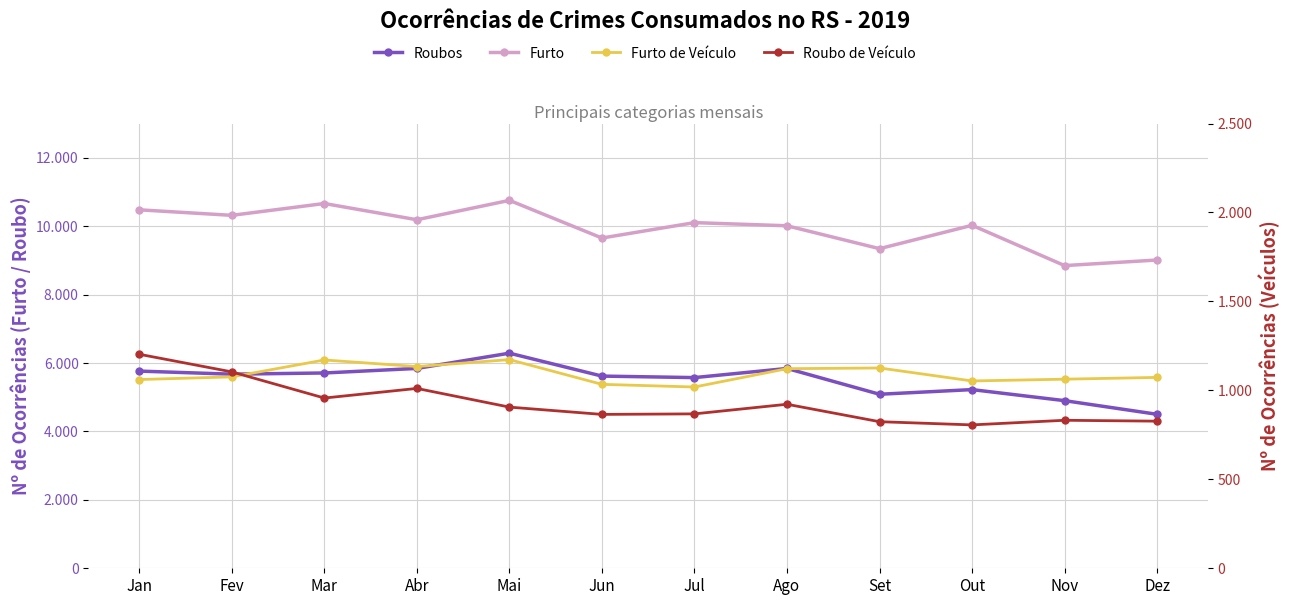

What is the label of the 12th point from the left?

Dez